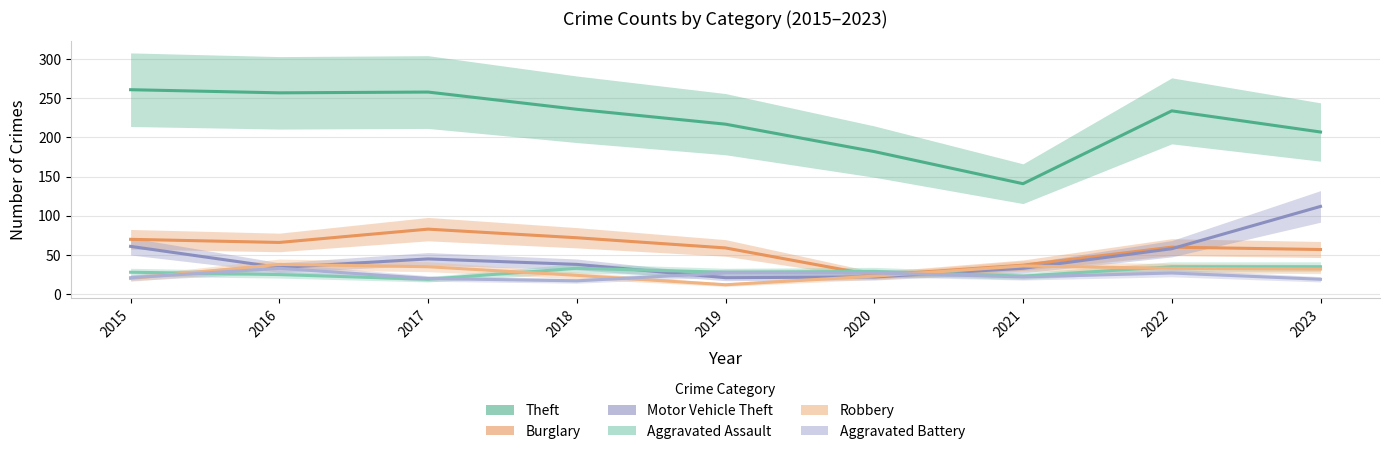

What is the sum of all Aggravated Battery values?

213